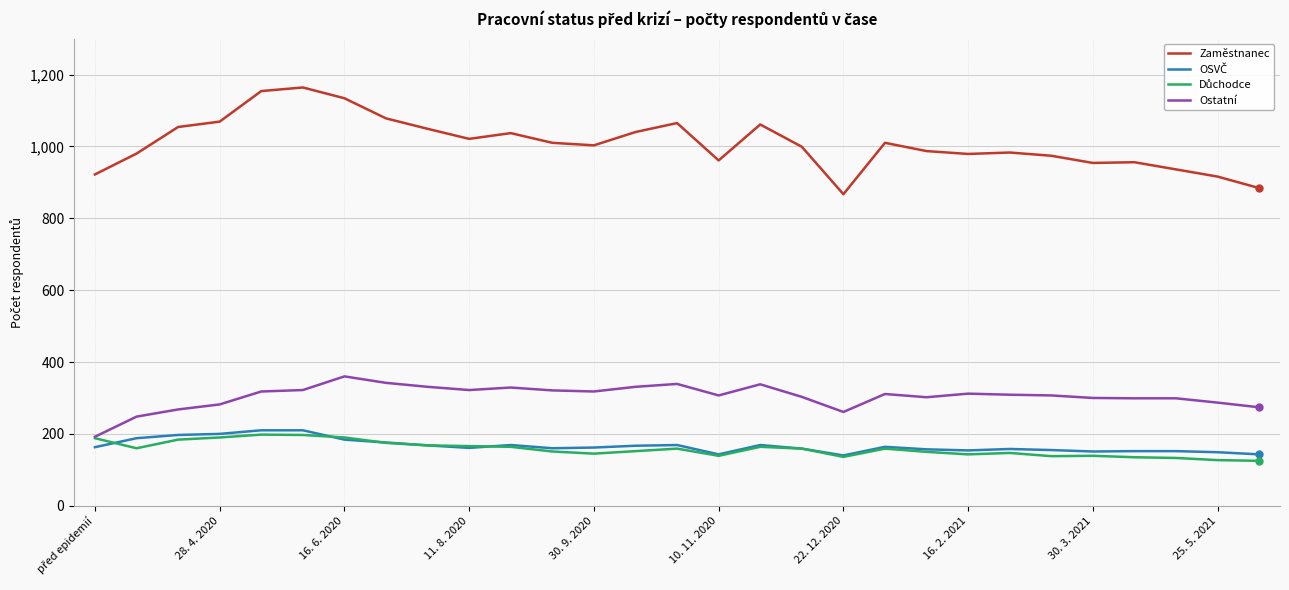

Which series has the largest range (max minus min)?

Zaměstnanec